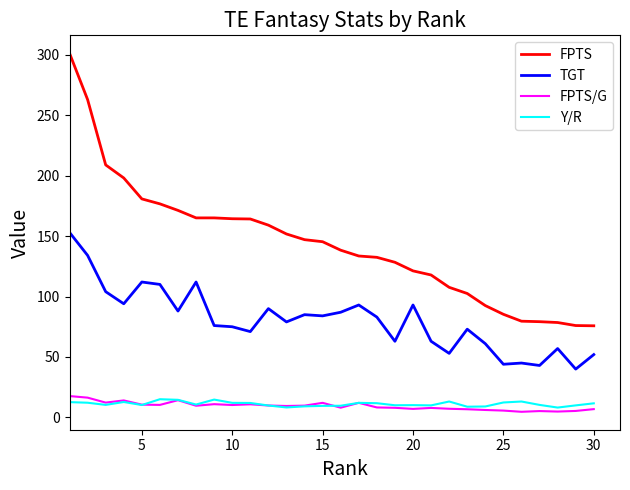

True or false: FPTS/G and FPTS cross at least once.

False